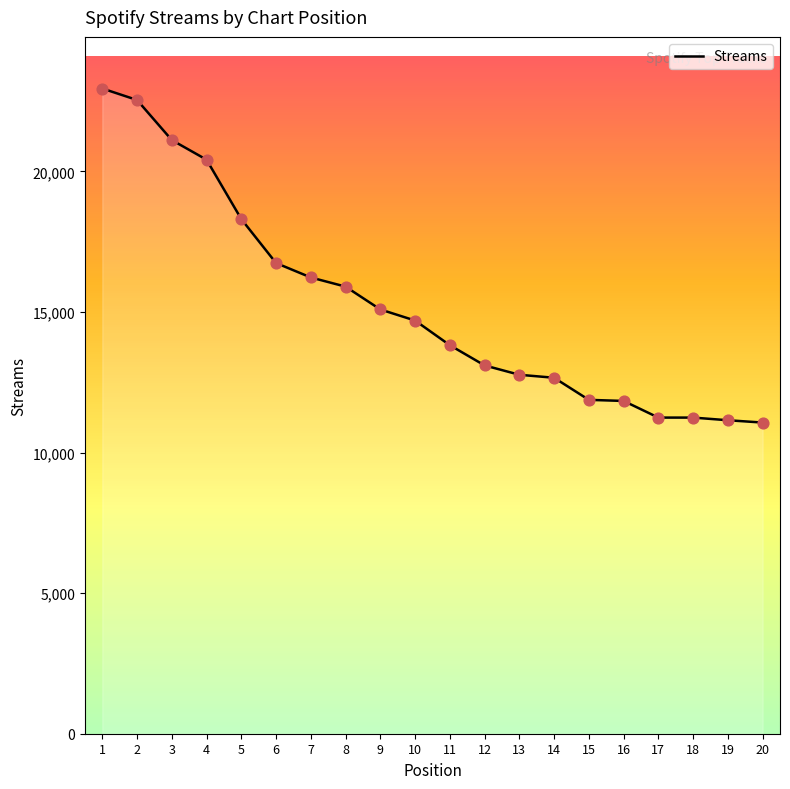

What is the change in value from 2 to 9?

-7450